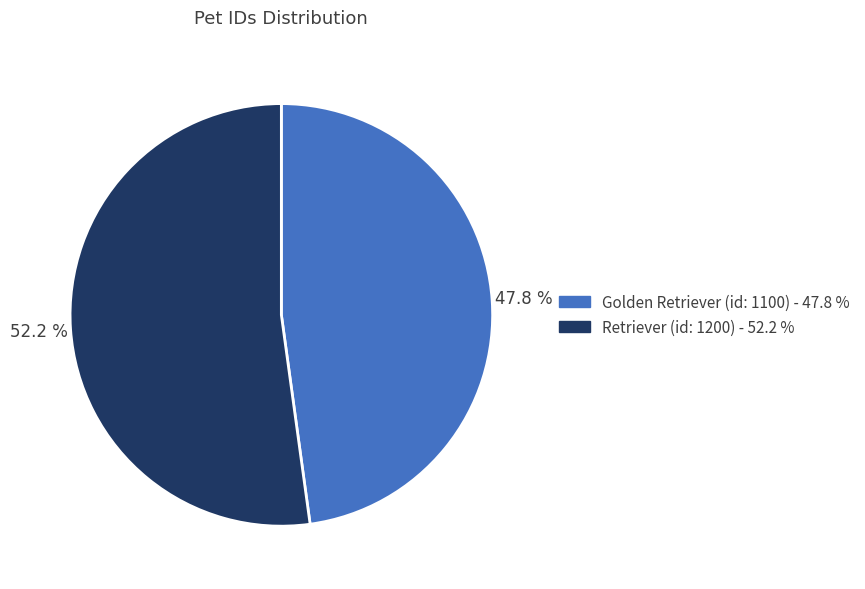

What is the ratio of the value at Retriever (id: 1200) to the value at Golden Retriever (id: 1100)?

1.1